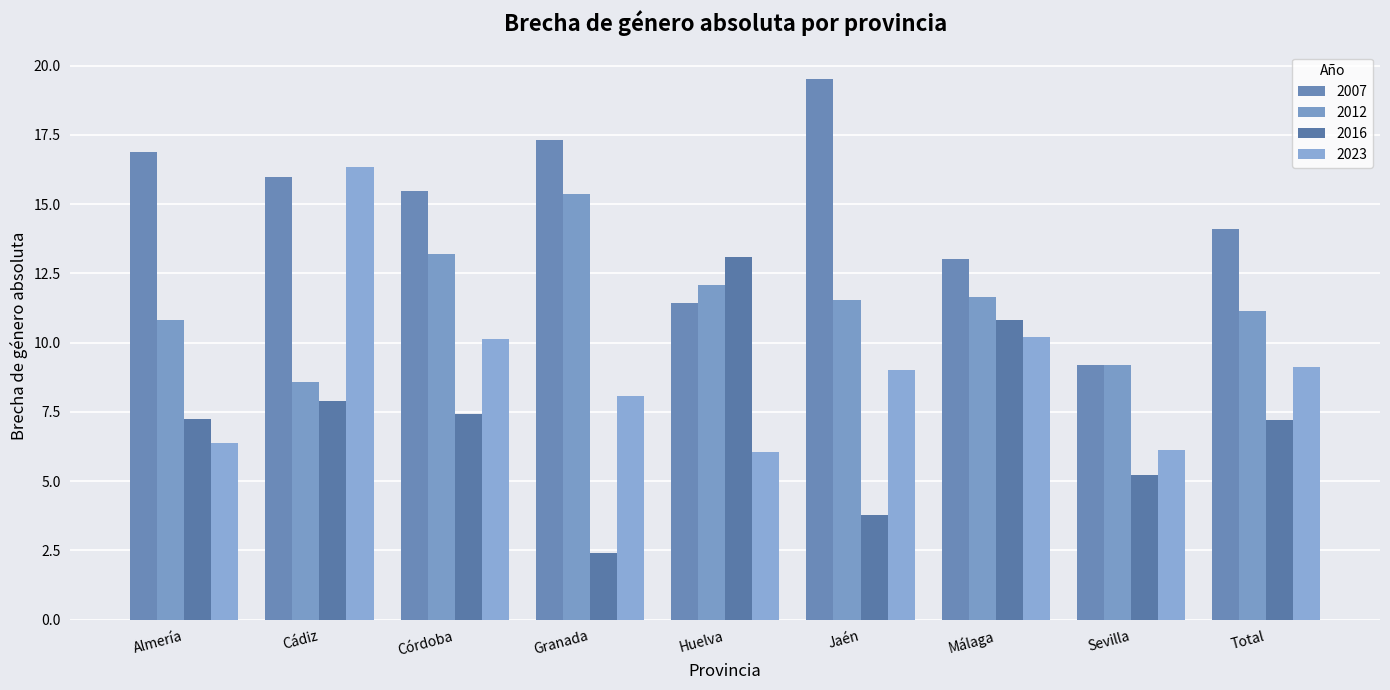

What is the difference between the 2016 values at Granada and Total?

4.8